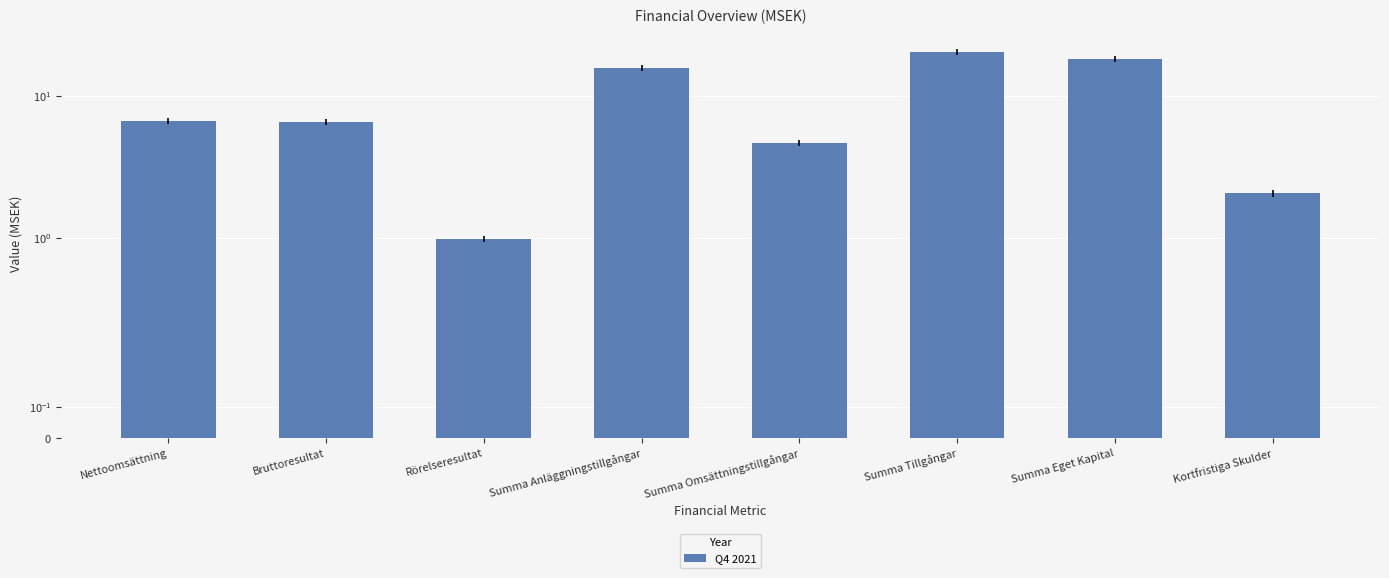

At which label is the value closest to 10?

Nettoomsättning